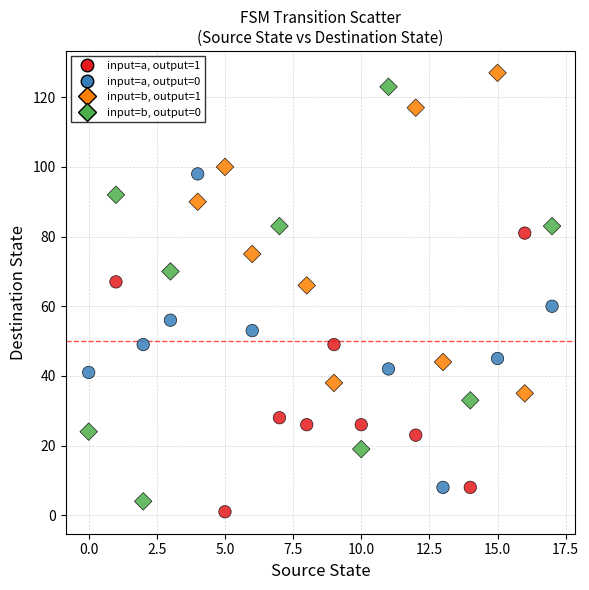

Across all data points, what is the range of Y values (max minus min)?

126